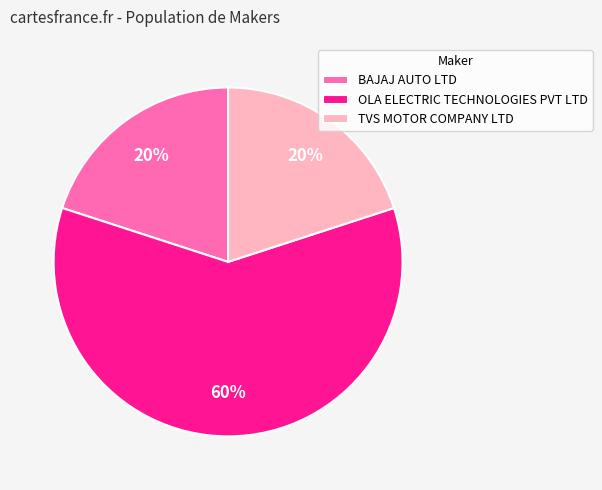

Do BAJAJ AUTO LTD and OLA ELECTRIC TECHNOLOGIES PVT LTD together represent more than half of the pie?

Yes